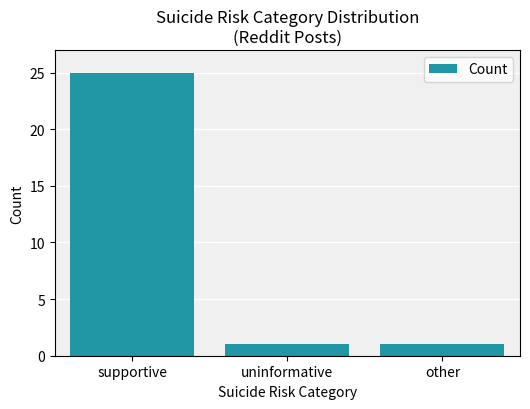

What is the value of the 2nd bar from the left?

1